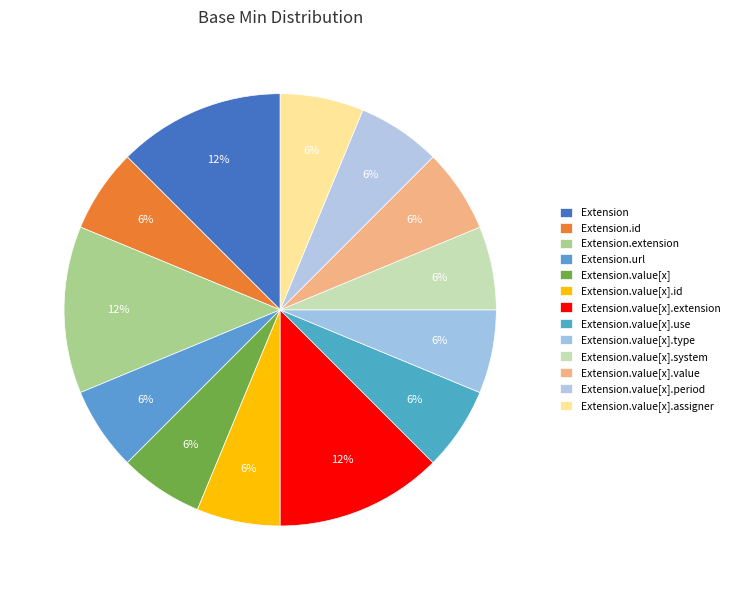

To the nearest percent, what is the average slice percentage?

8%